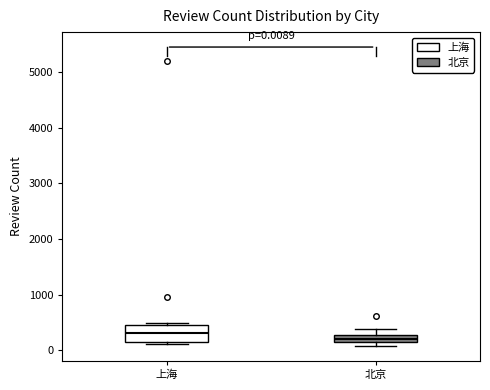

Comparing the boxes themselves (not the whiskers), which one is the tallest?

上海